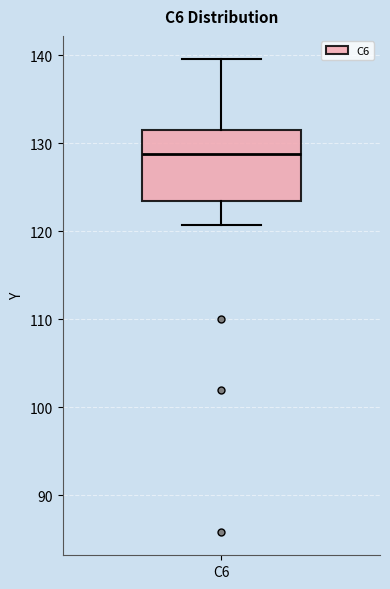

Read this box plot against the y-axis: the position of the median line, the range covered by the box, and the ends of both whiskers. The values are not printed on the chart, so give them approximately, as read against the axis.

median 129, box 123 to 131, whiskers 121 to 139